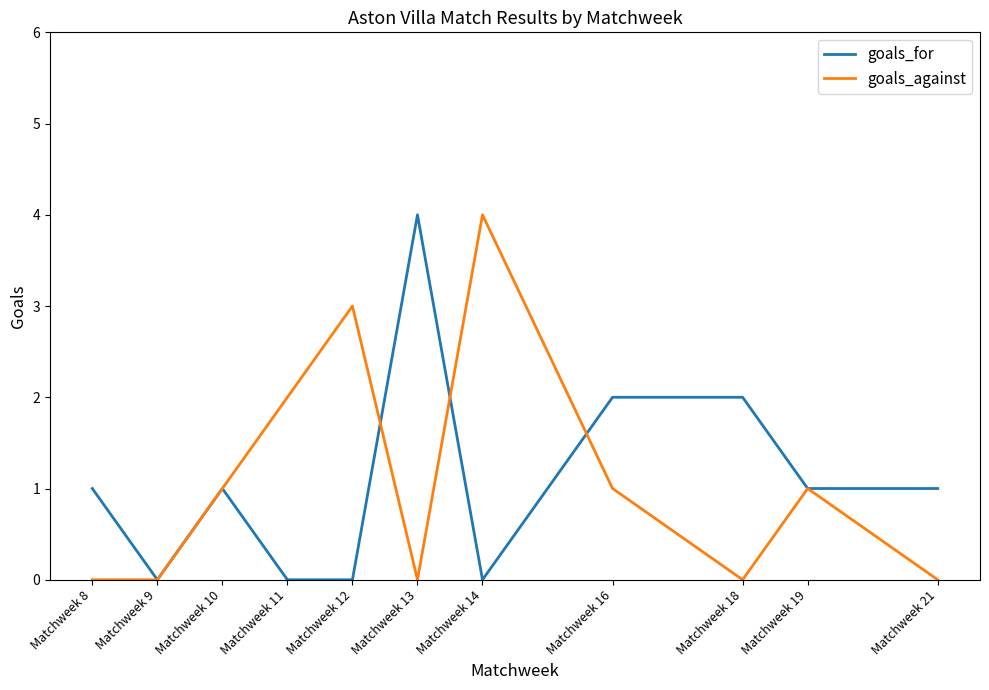

The goals_against series shows 0 at Matchweek 8. True or false?

True